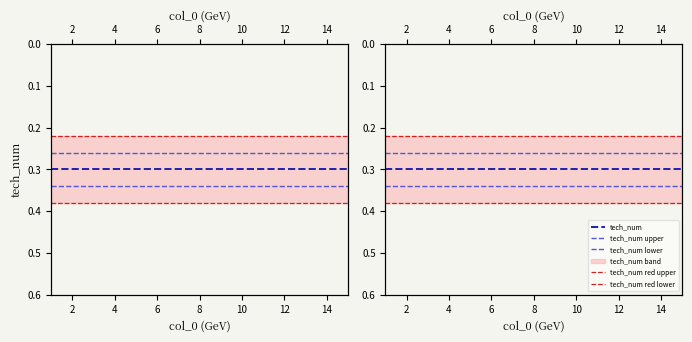

What is the total value across all series at 4?

1.5